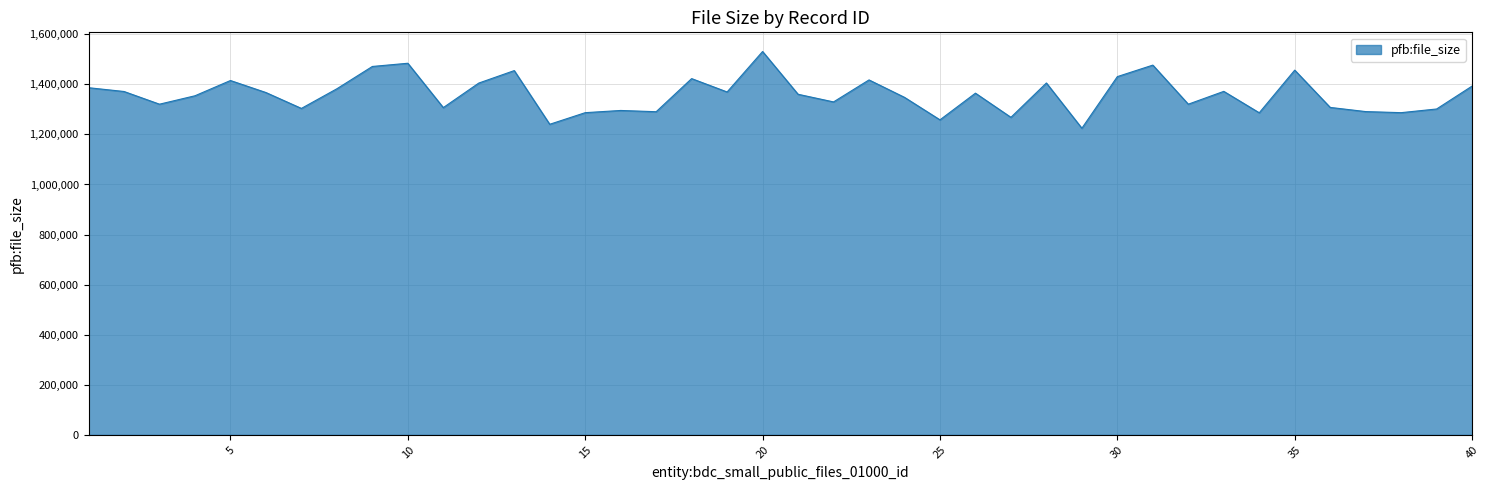

What is the minimum value shown in the chart?

1224674